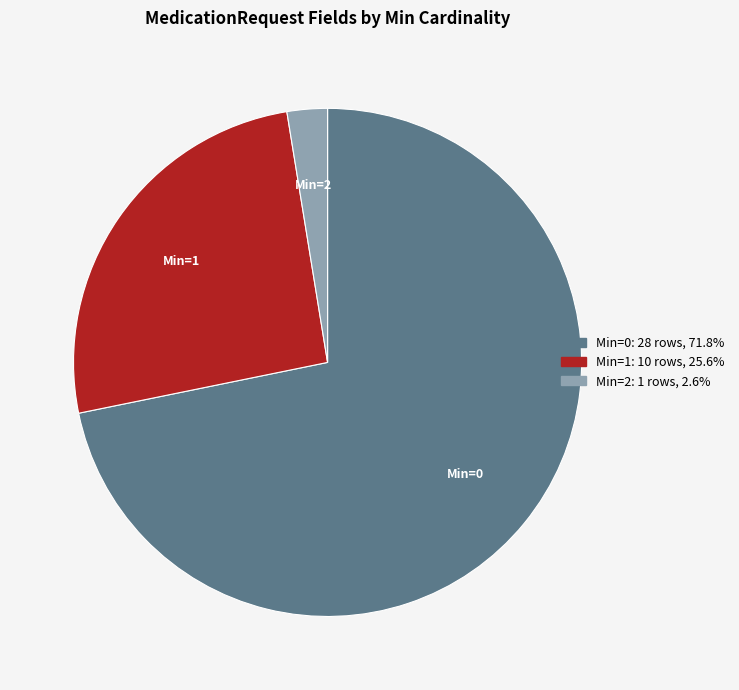

Does any single category account for the majority?

Yes